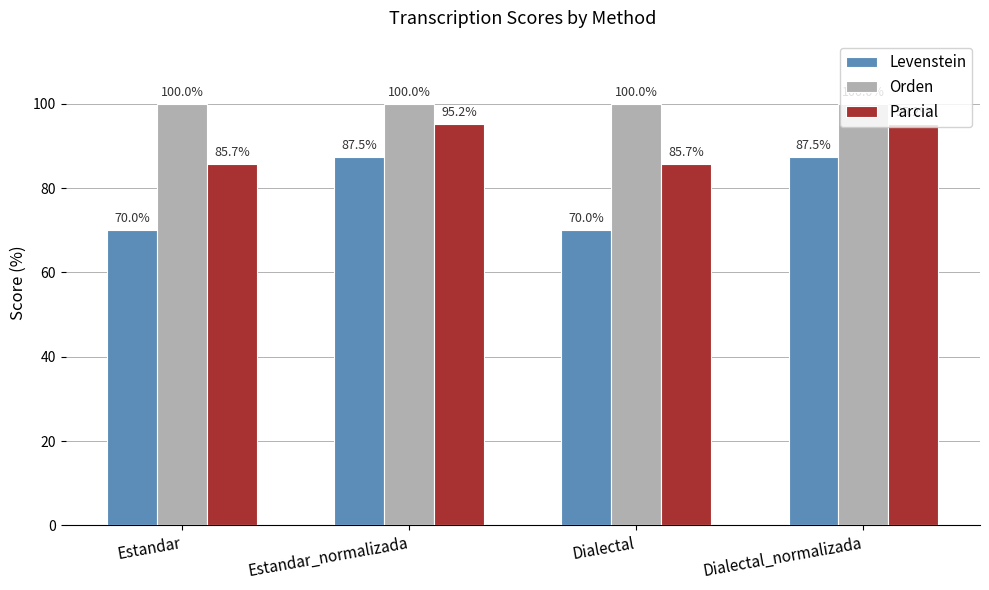

Which series changed the most between Estandar_normalizada and Dialectal?

Levenstein